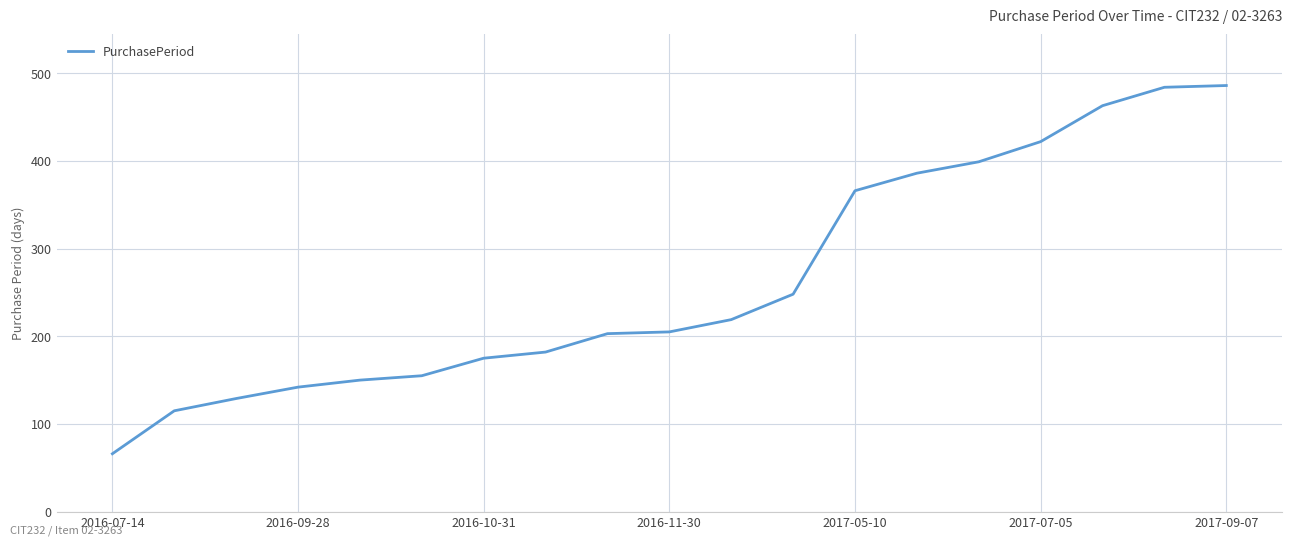

What is the maximum value shown in the chart?

486